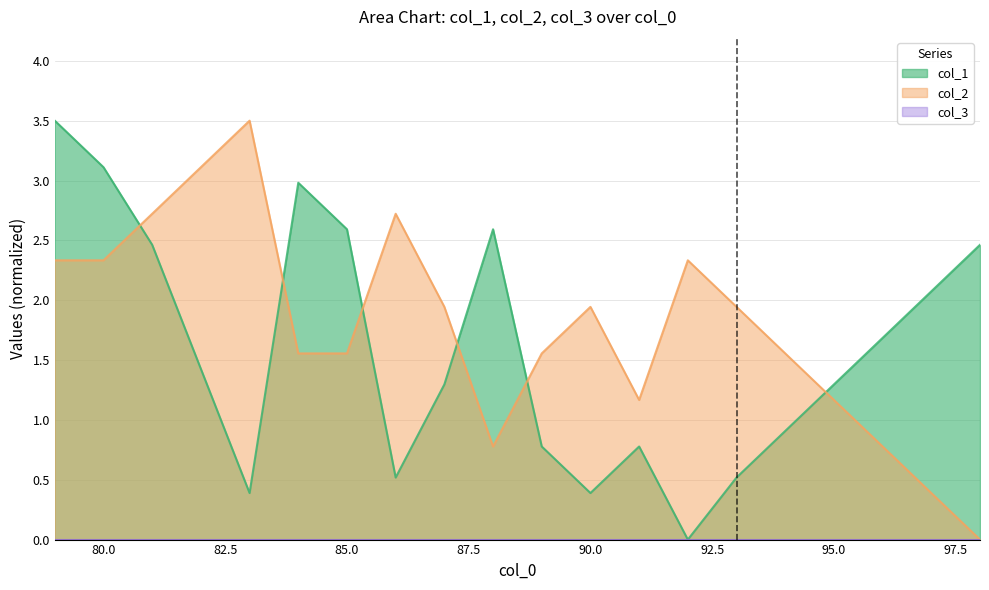

What is the difference between the col_1 values at 97 and 98?

0.4